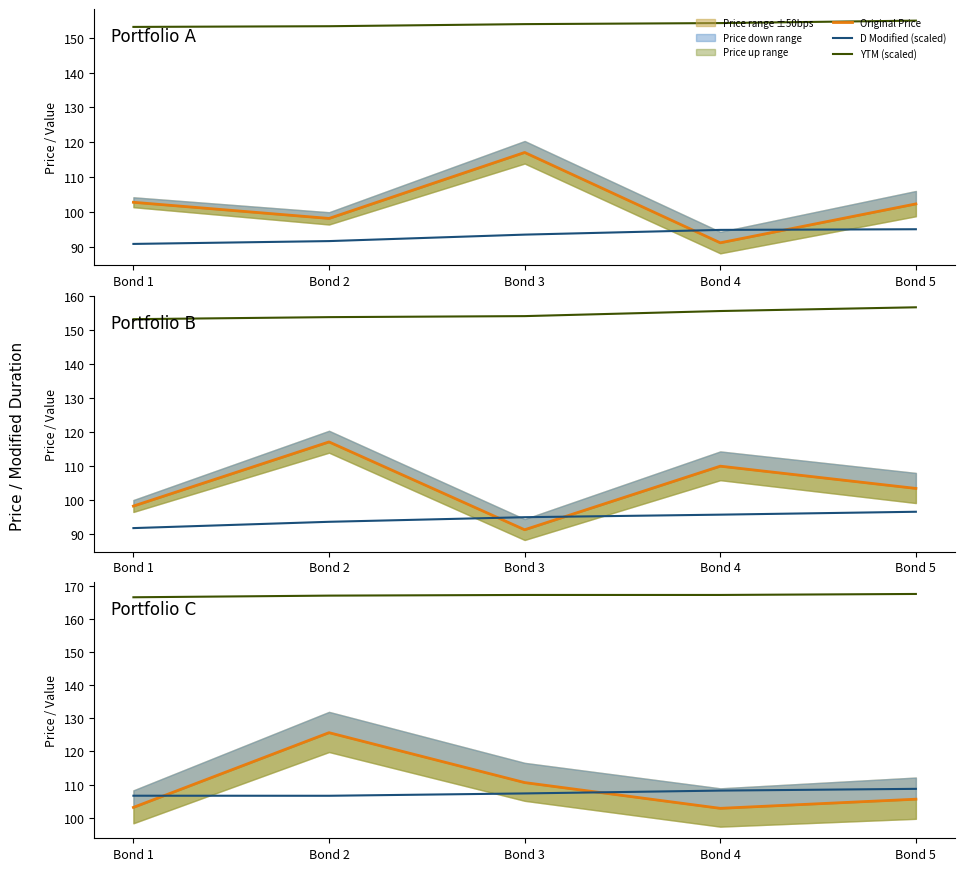

Where does the D Modified (scaled) series first go above 107?

Bond 3